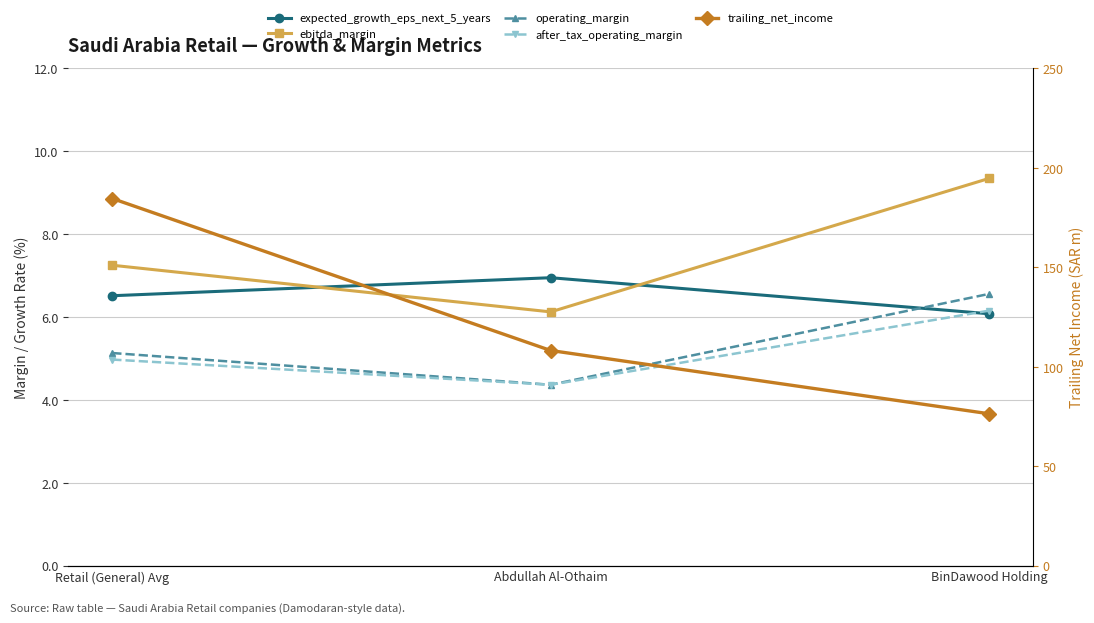

Count the number of data series in this chart.

5